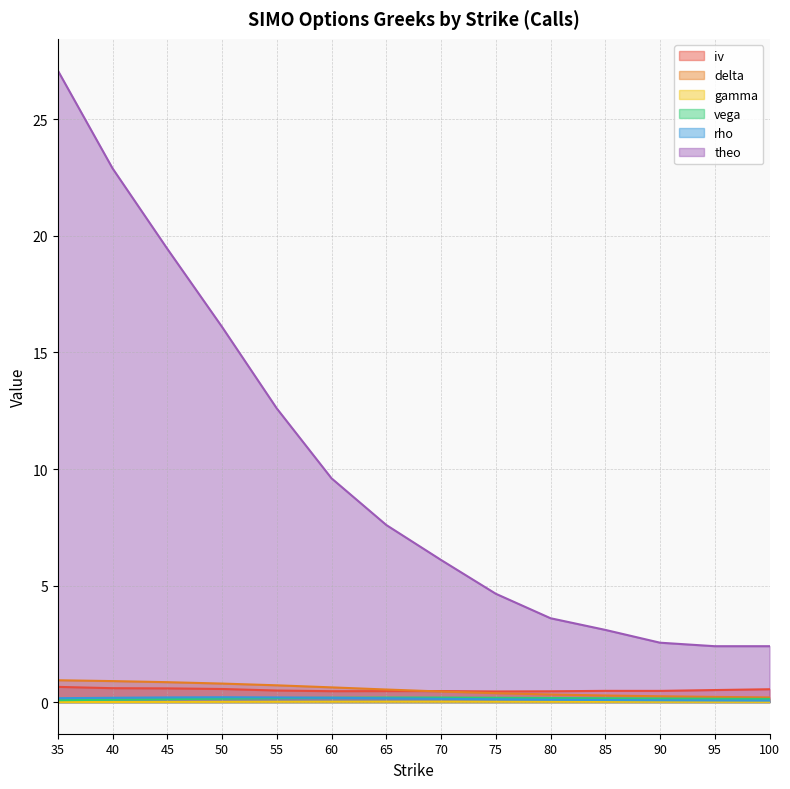

True or false: rho has more than 2 interior local peaks.

False